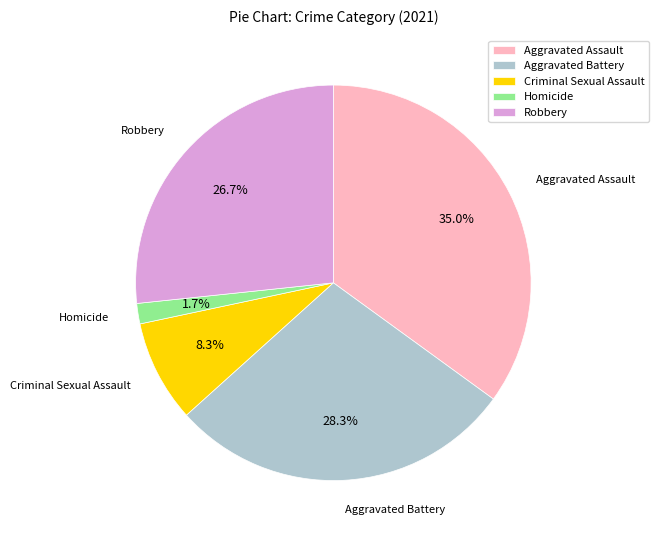

How many slices are in this pie chart?

5